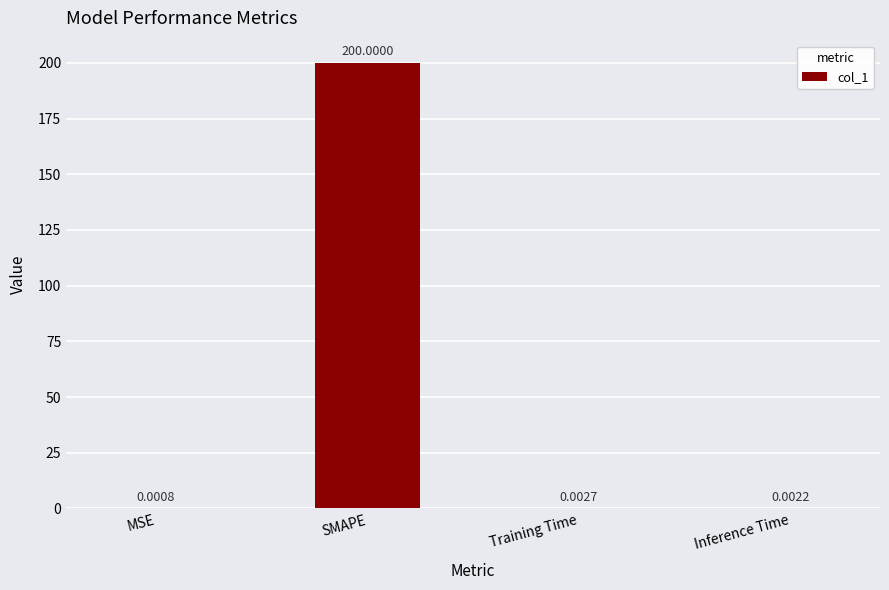

How many distinct data groups are displayed?

1